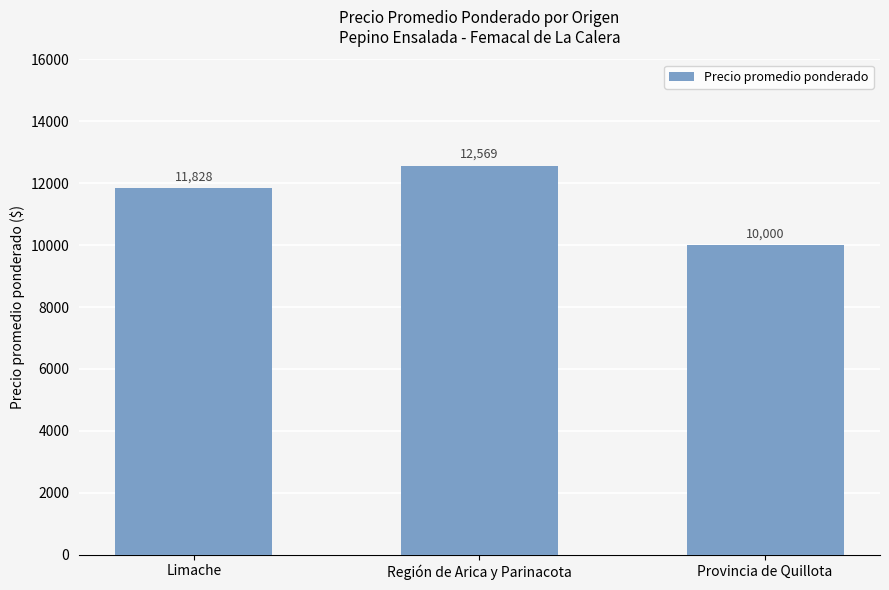

Which category has the highest value across all series?

Región de Arica y Parinacota